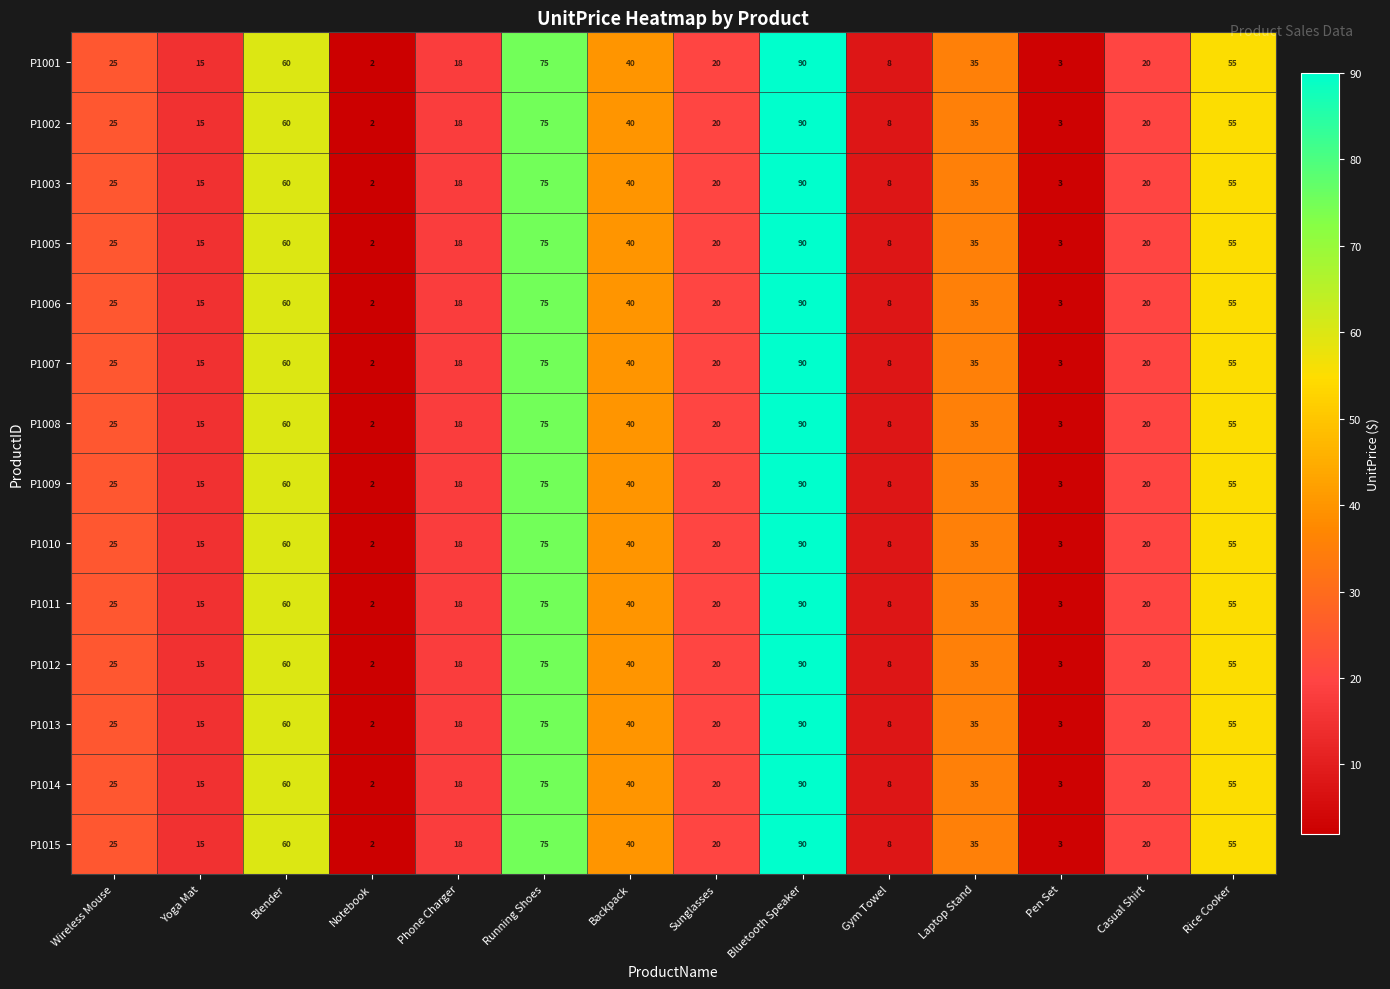

How many distinct data groups are displayed?

14